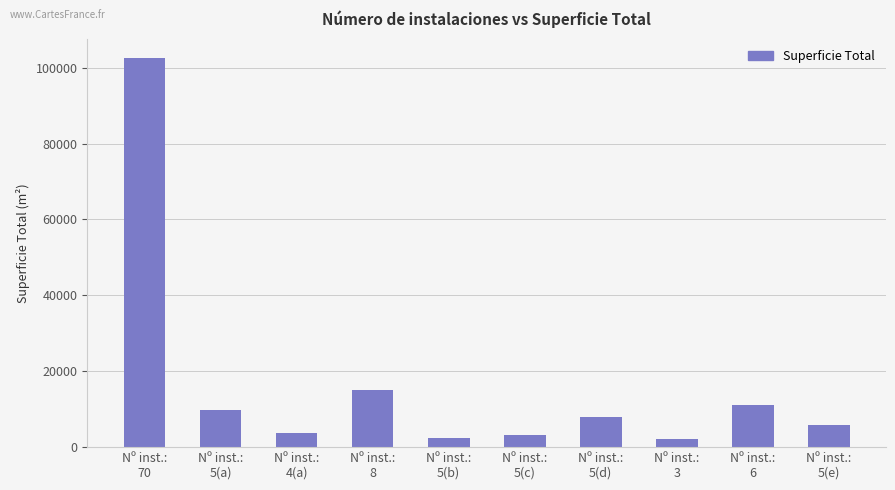

What is the label of the 4th bar from the left?

Nº inst.:
8